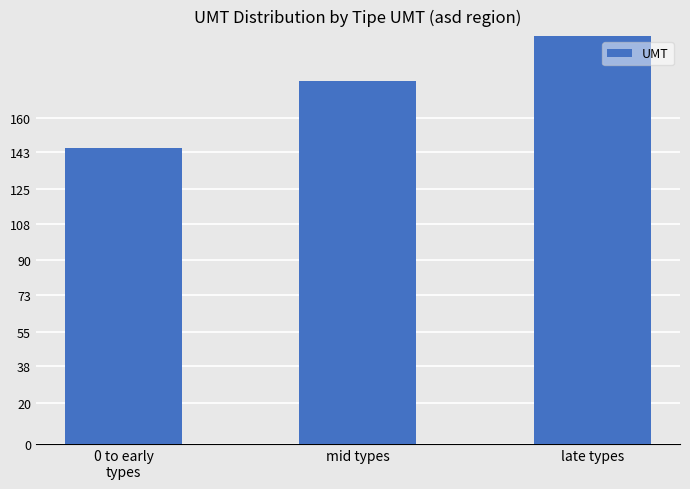

How many values exceed 178?

1